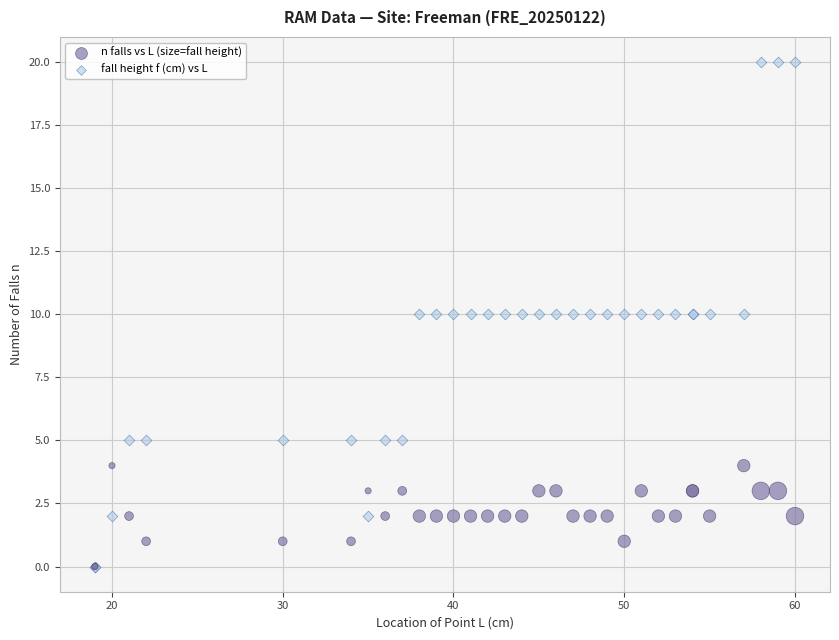

What are all the series names shown in the legend?

n falls vs L (size=fall height), fall height f (cm) vs L